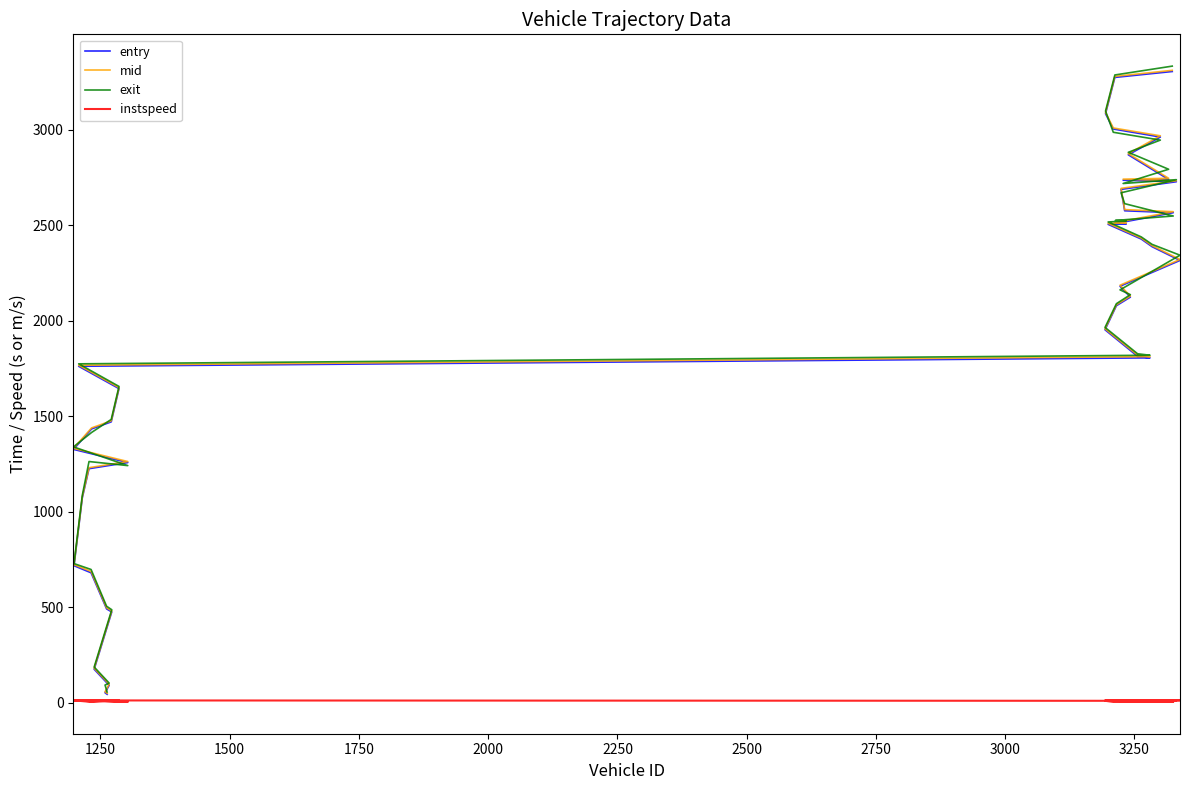

What is the highest value of the entry series?

3305.0